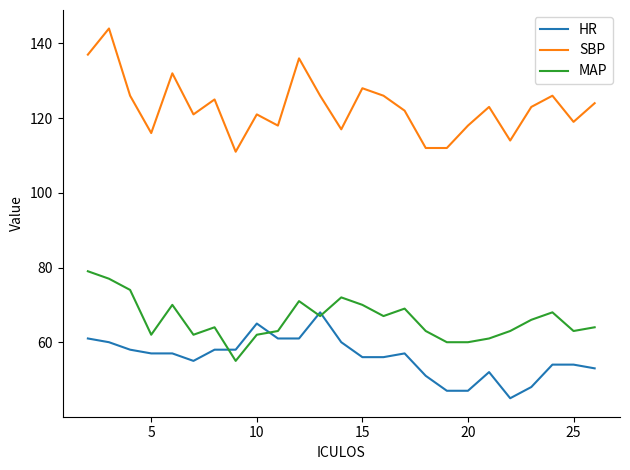

Reading left to right, what are all the values shown in this chart?

HR: 61	60	58	57	57	55	58	58	65	61	61	68	60	56	56	57	51	47	47	52	45	48	54	54	53
SBP: 137	144	126	116	132	121	125	111	121	118	136	126	117	128	126	122	112	112	118	123	114	123	126	119	124
MAP: 79	77	74	62	70	62	64	55	62	63	71	67	72	70	67	69	63	60	60	61	63	66	68	63	64